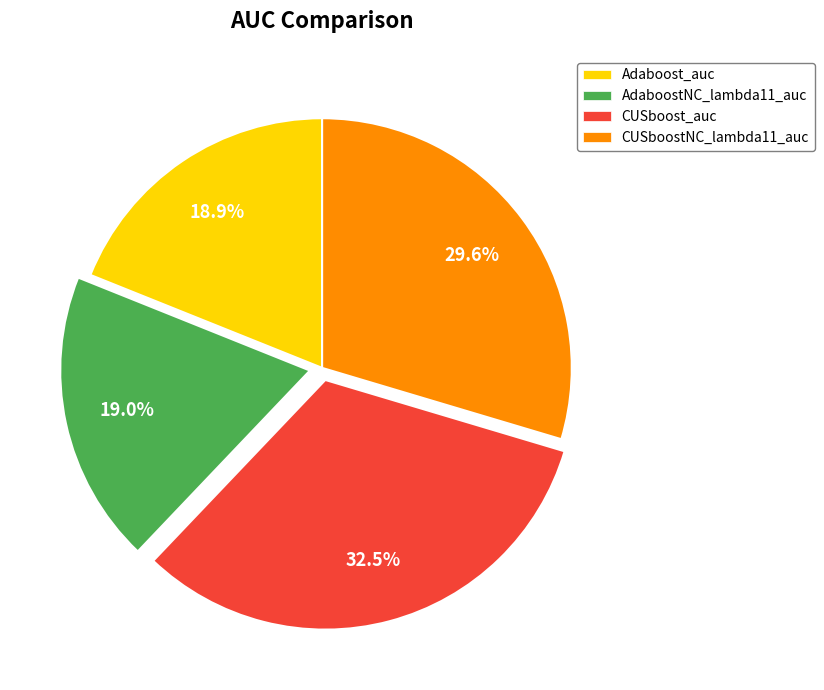

What portion of the pie excludes CUSboostNC_lambda11_auc?

70.4%